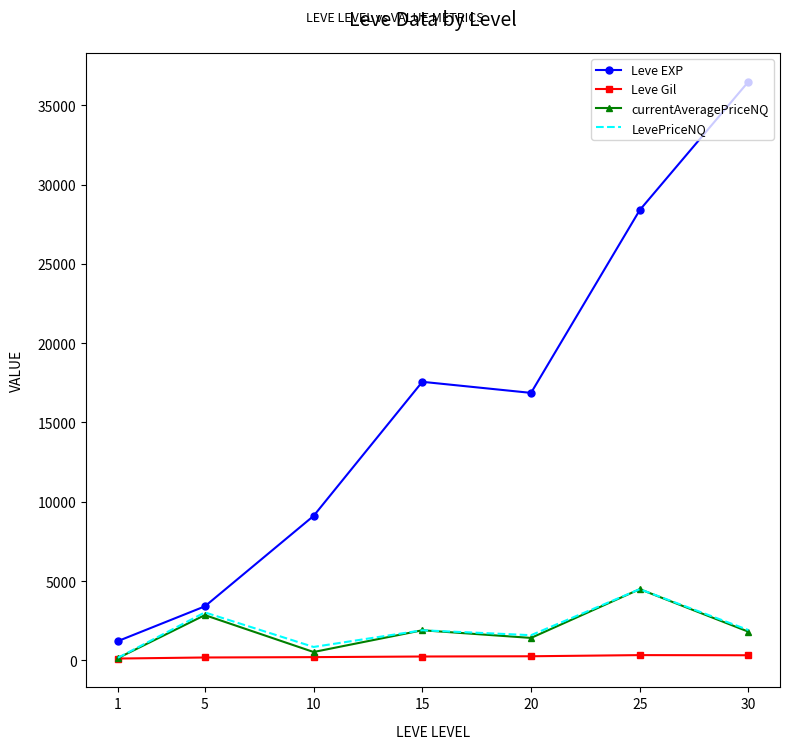

What is the approximate value of currentAveragePriceNQ at 1?

139.2